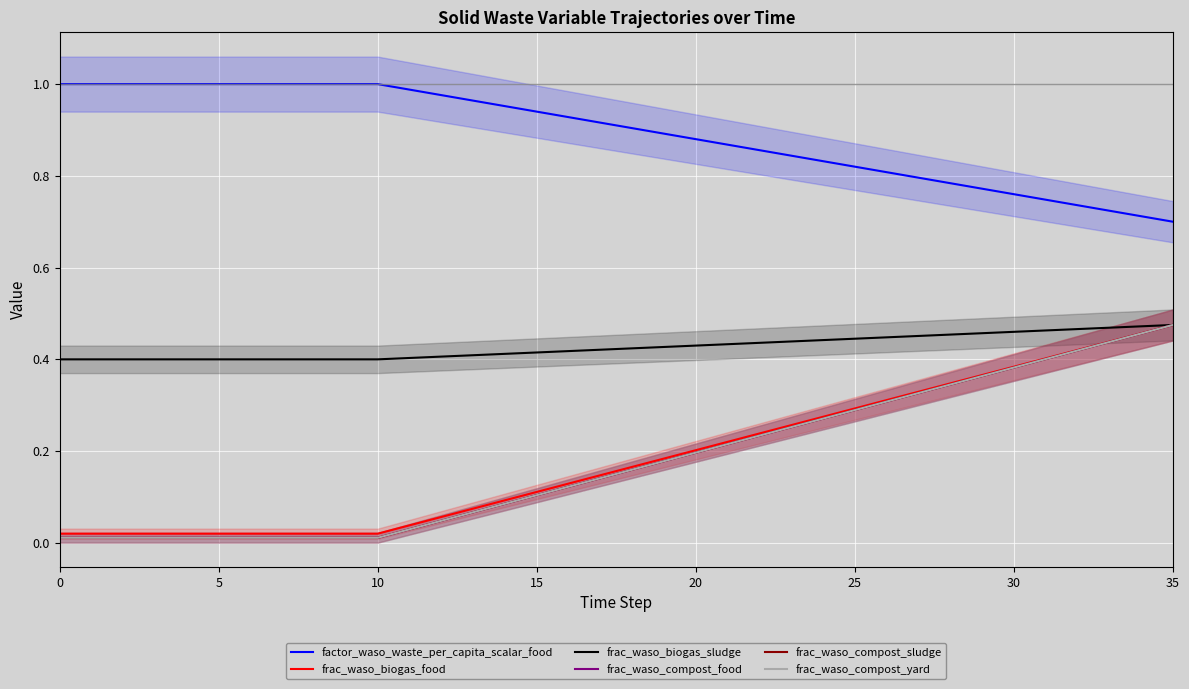

What is the average value of the frac_waso_biogas_sludge series?

0.4